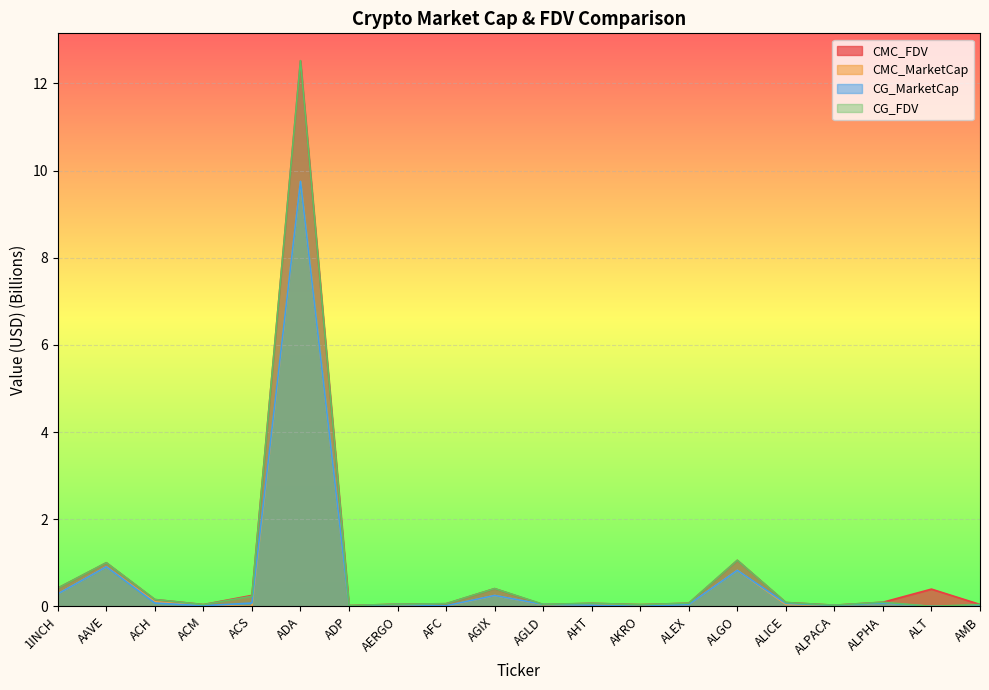

The value of CMC_FDV at ADP is 0.0. True or false?

True